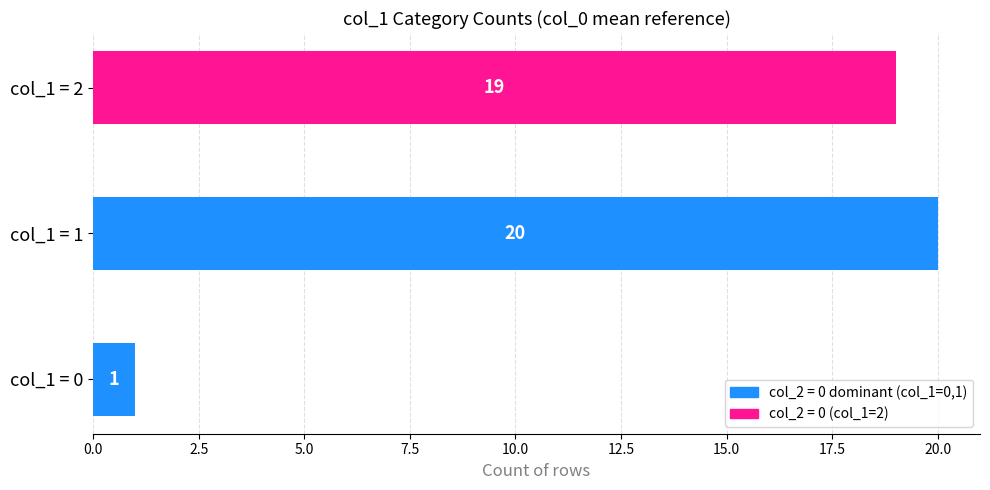

Are the bars horizontal?

Yes